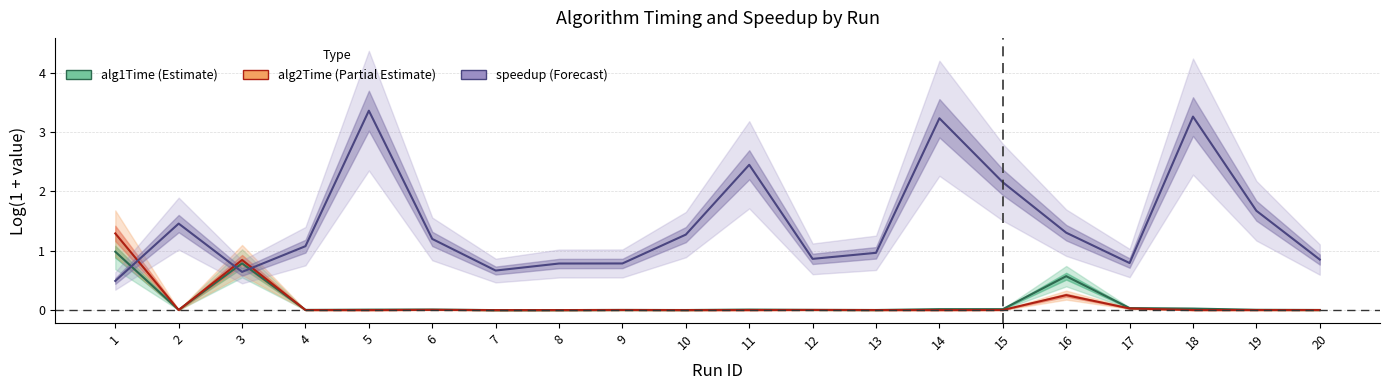

How many interior local peaks does the alg2Time series have?

5